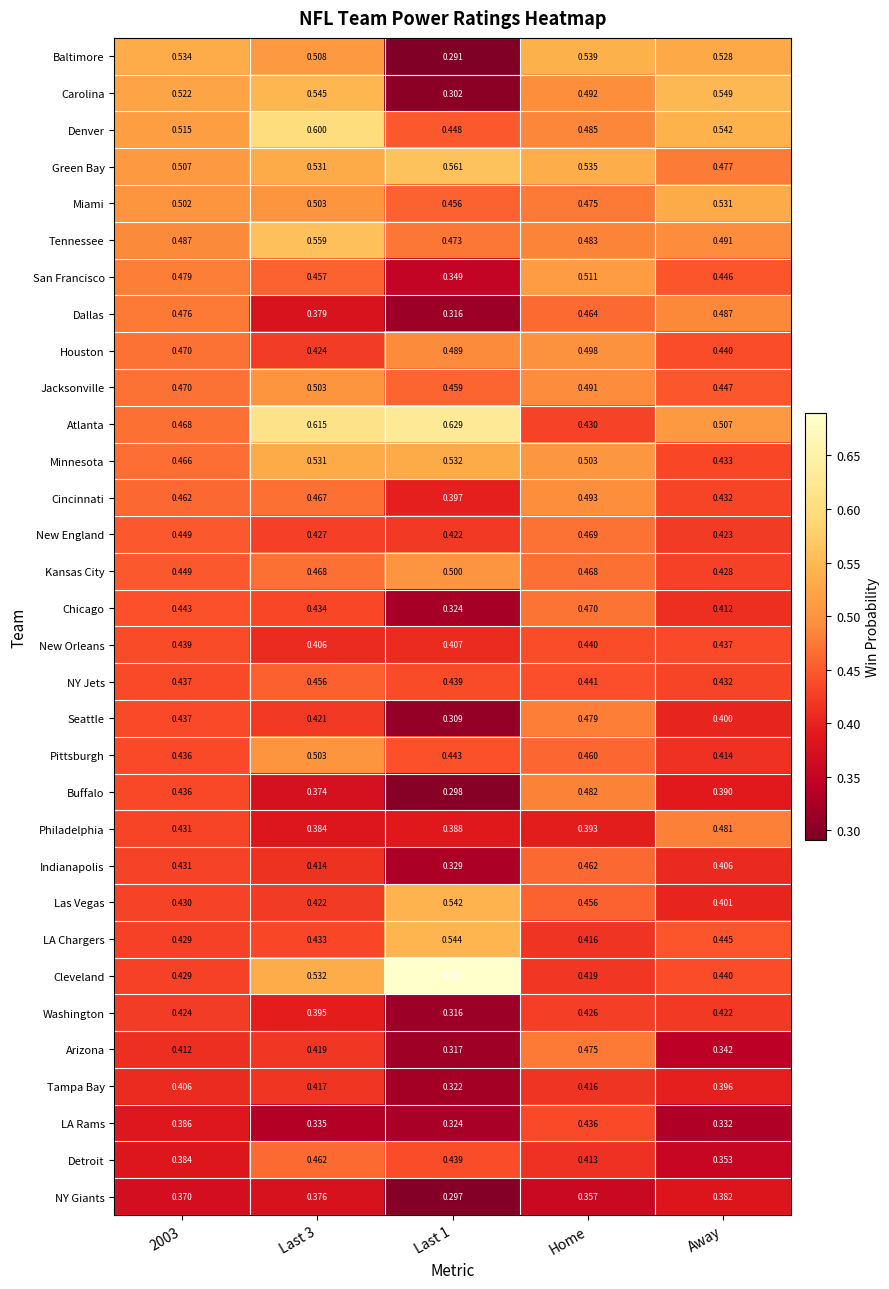

At which label does Chicago reach its peak?

Home